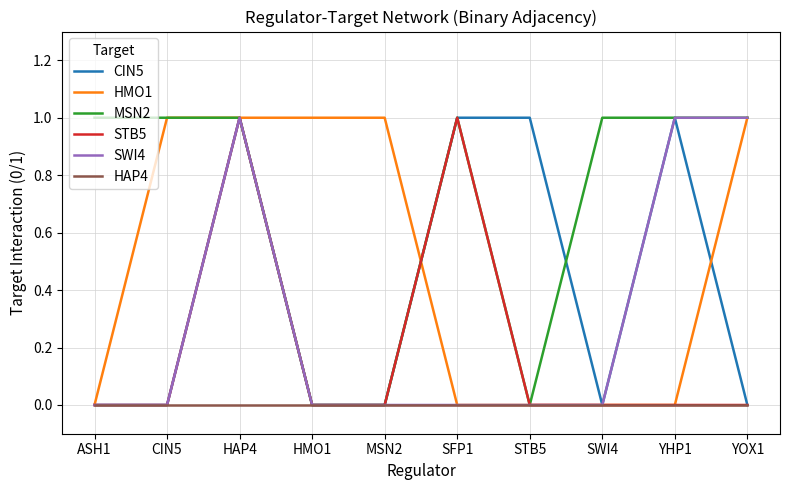

What position from the left is HMO1?

4